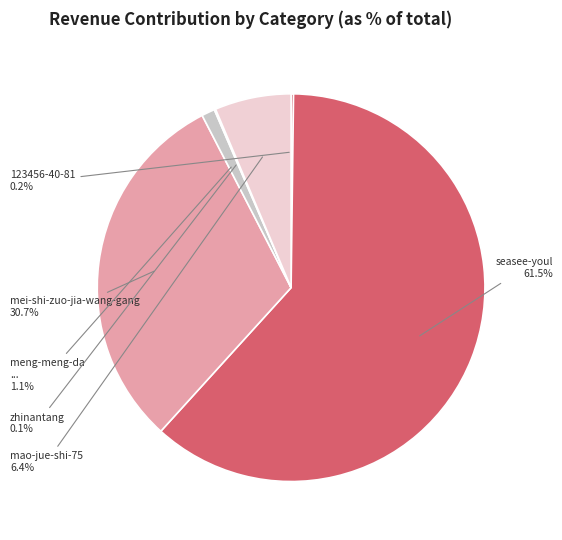

Is there a majority slice in this chart?

Yes